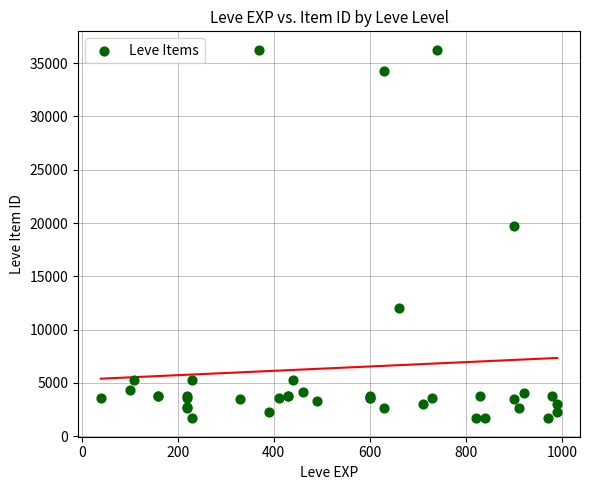

What Y value in the scatter plot is closest to 18967?

19744